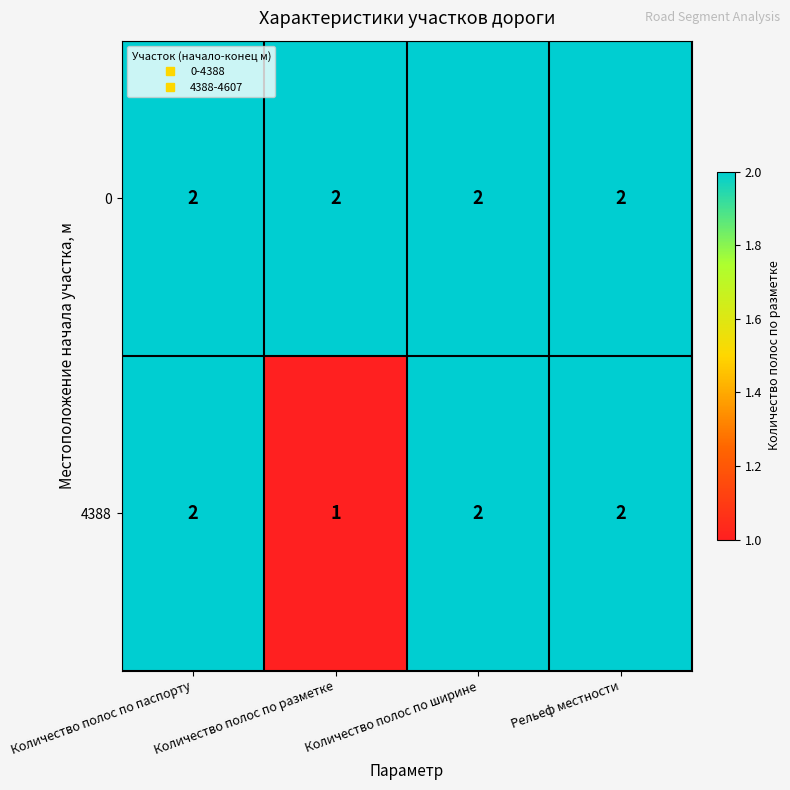

Which series has the widest spread of values?

4388